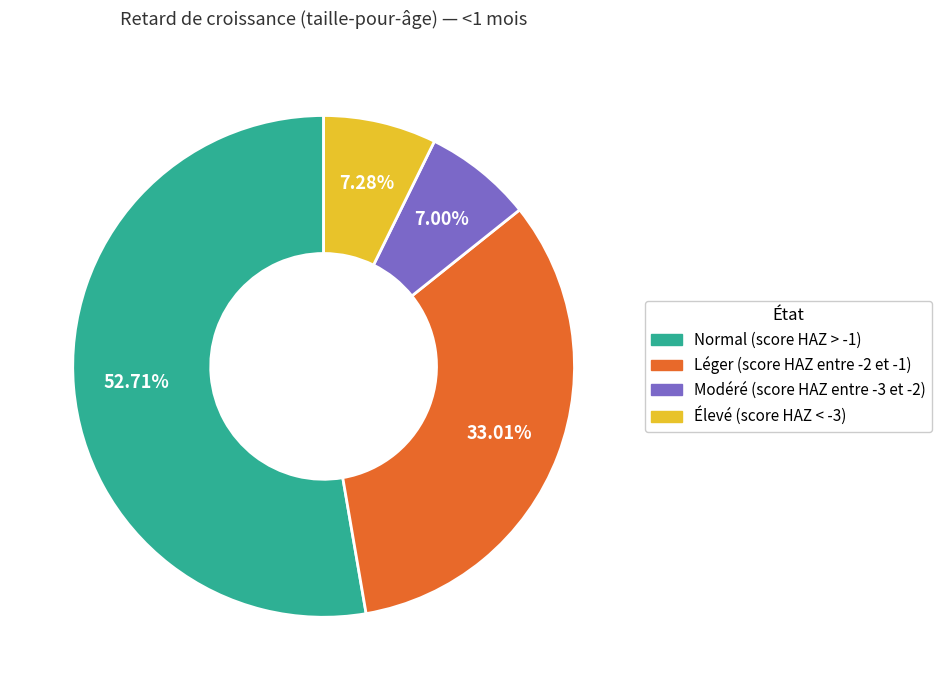

How much of the chart is everything except Élevé (score HAZ < -3)?

92.7%